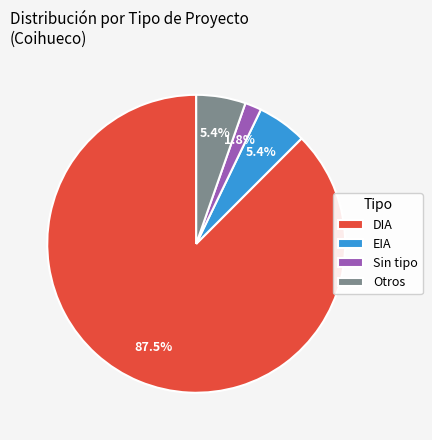

How many slices are in this pie chart?

4